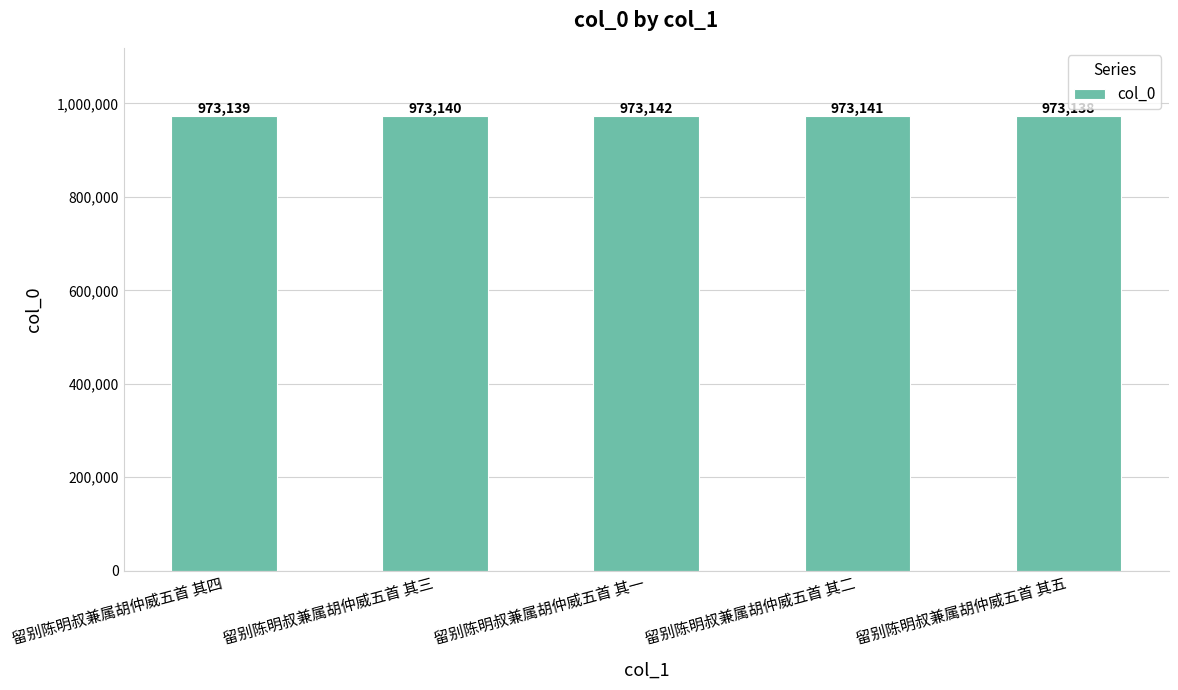

Reading left to right, extract all data points from this chart.

973139	973140	973142	973141	973138